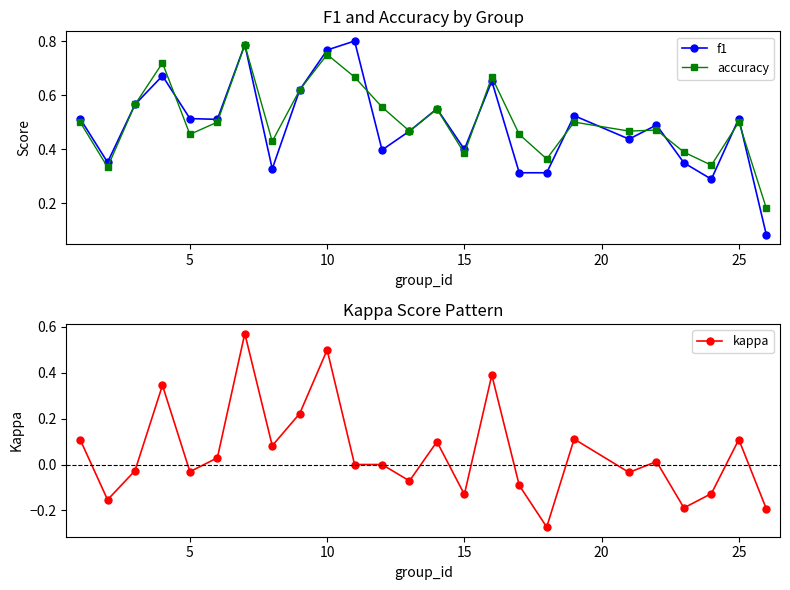

Is it true that accuracy equals 0.5 at 25?

True